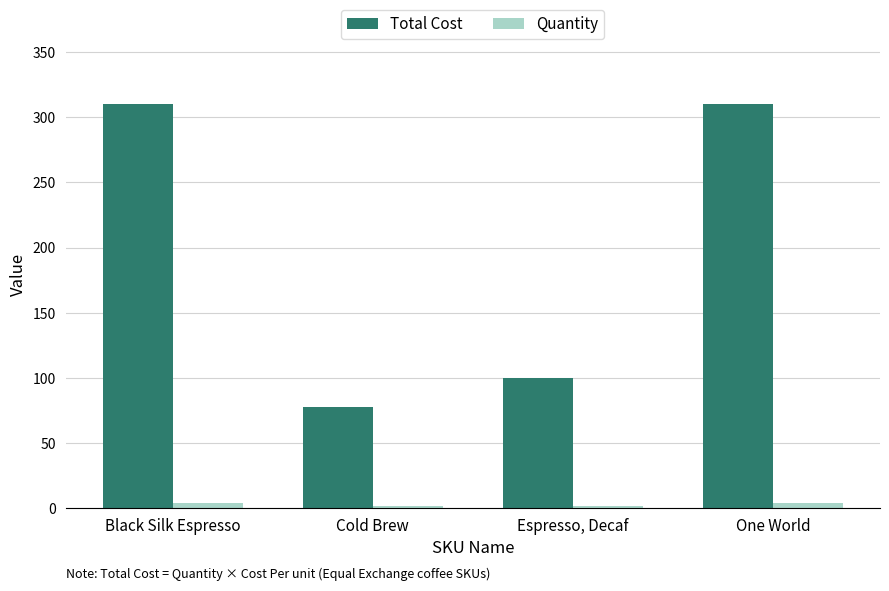

What are all the series names shown in the legend?

Total Cost, Quantity